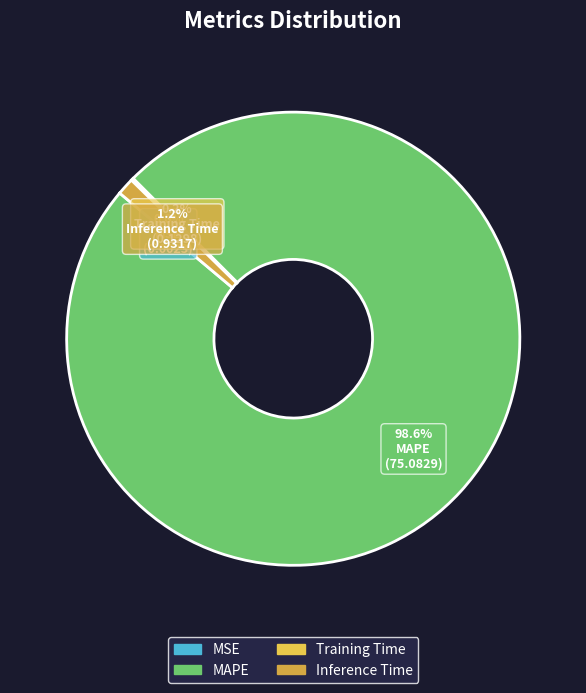

What percentage is the Inference Time slice, to the nearest percent?

1%